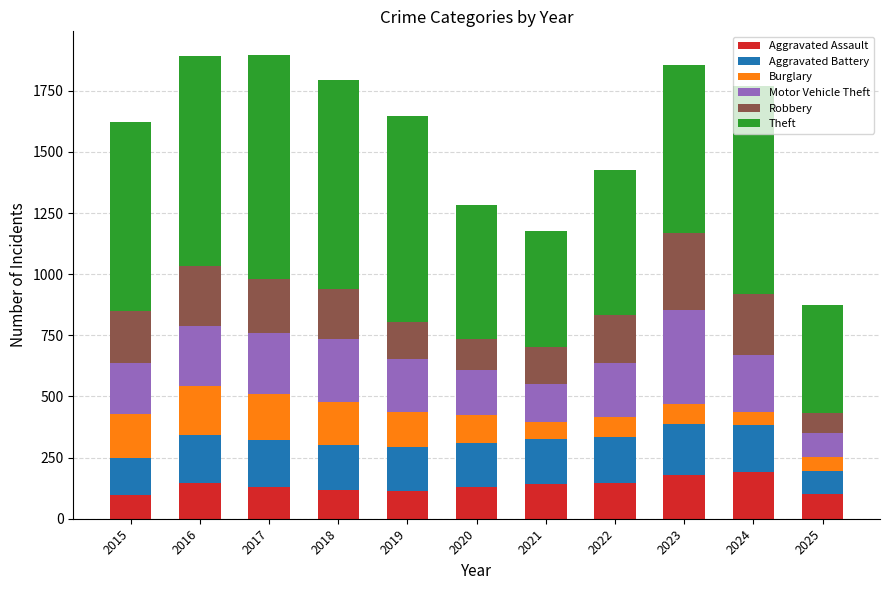

What is the maximum value for Aggravated Assault?

191